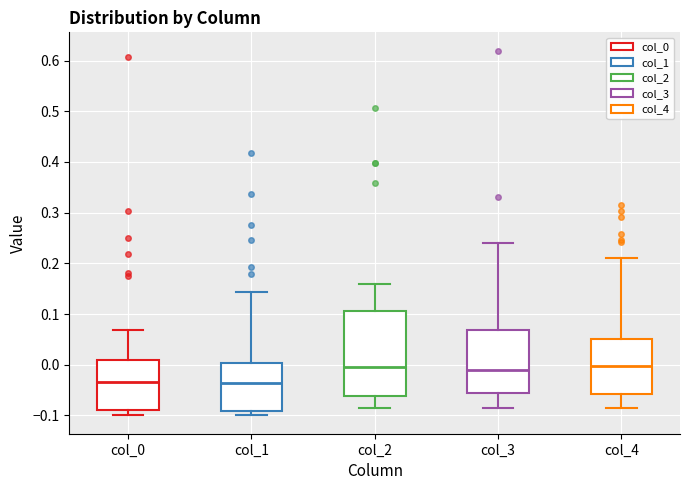

Where is the lower edge of the box for col_4 on the y-axis? The values are not printed on the chart, so give them approximately, as read against the axis.

-0.06